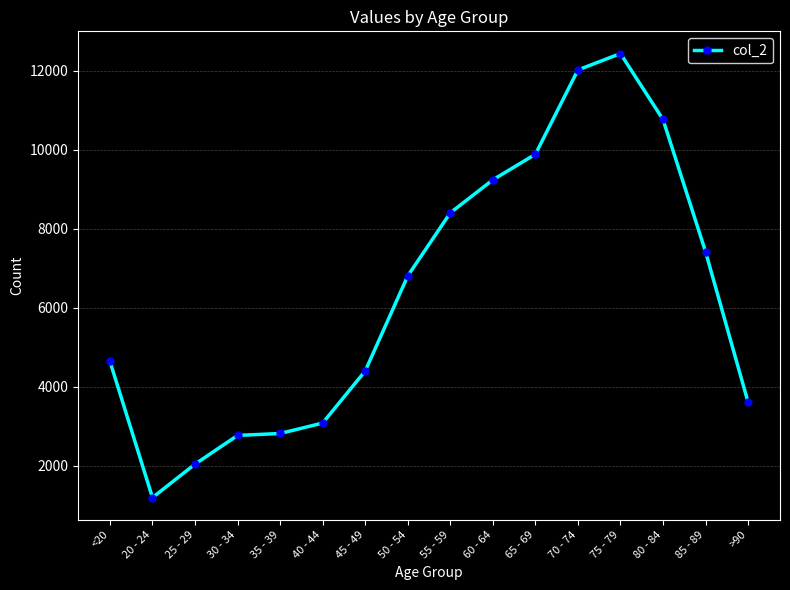

What is the change in value from 50 - 54 to 75 - 79?

+5631